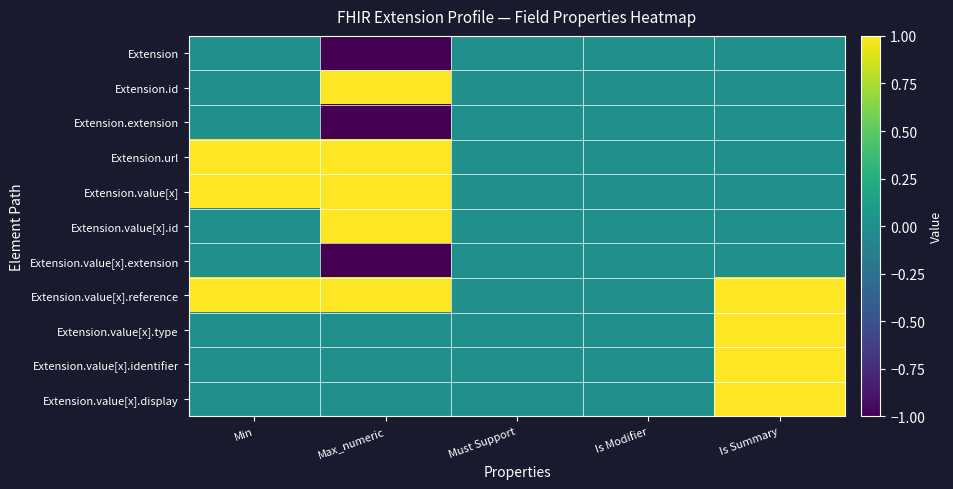

Reading left to right, list all the values displayed in this chart.

Extension: Min=0	Max_numeric=-1	Must Support=0	Is Modifier=0	Is Summary=0
Extension.id: Min=0	Max_numeric=1	Must Support=0	Is Modifier=0	Is Summary=0
Extension.extension: Min=0	Max_numeric=-1	Must Support=0	Is Modifier=0	Is Summary=0
Extension.url: Min=1	Max_numeric=1	Must Support=0	Is Modifier=0	Is Summary=0
Extension.value[x]: Min=1	Max_numeric=1	Must Support=0	Is Modifier=0	Is Summary=0
Extension.value[x].id: Min=0	Max_numeric=1	Must Support=0	Is Modifier=0	Is Summary=0
Extension.value[x].extension: Min=0	Max_numeric=-1	Must Support=0	Is Modifier=0	Is Summary=0
Extension.value[x].reference: Min=1	Max_numeric=1	Must Support=0	Is Modifier=0	Is Summary=1
Extension.value[x].type: Min=0	Max_numeric=0	Must Support=0	Is Modifier=0	Is Summary=1
Extension.value[x].identifier: Min=0	Max_numeric=0	Must Support=0	Is Modifier=0	Is Summary=1
Extension.value[x].display: Min=0	Max_numeric=0	Must Support=0	Is Modifier=0	Is Summary=1